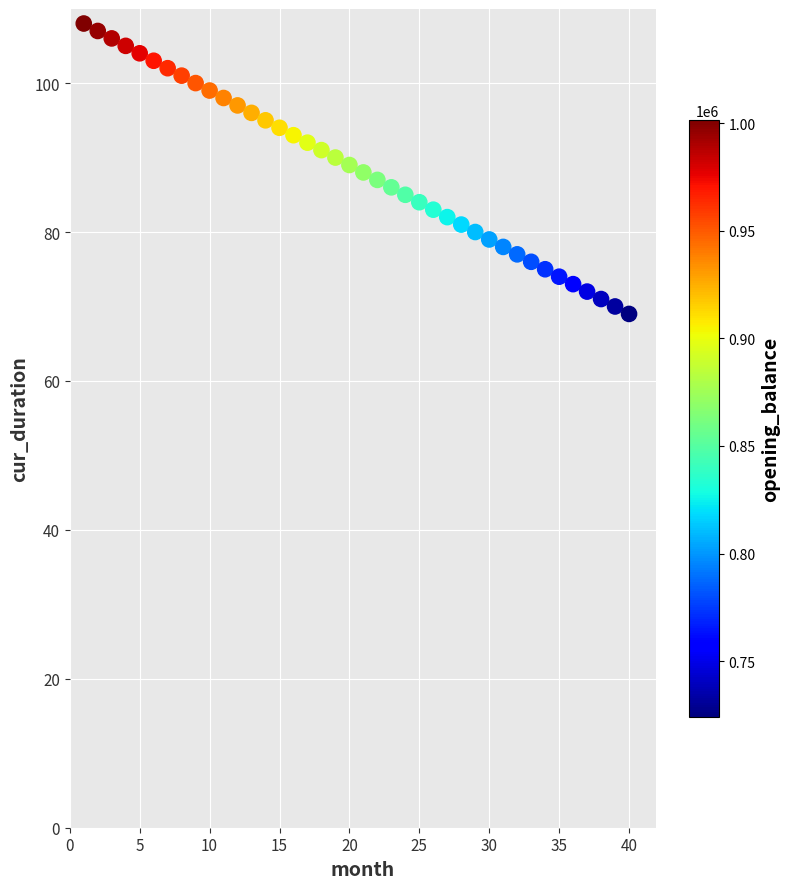

What is the range of Y values (max minus min)?

39